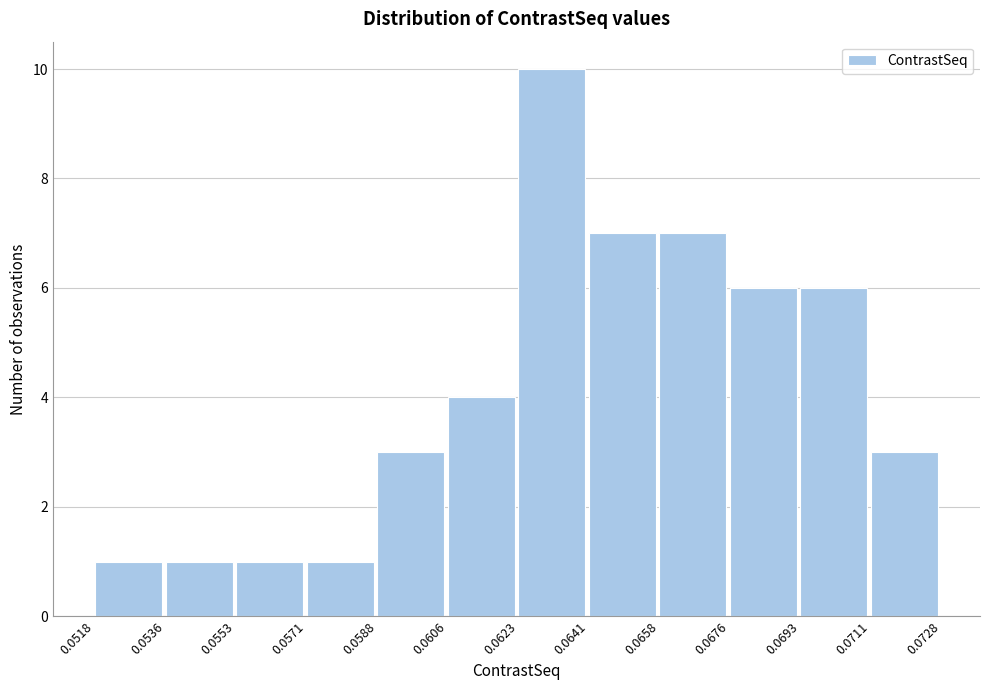

Reading left to right, transcribe this chart: for each bar, give the range it covers on the x-axis and its height. The values are not printed on the chart, so give them approximately, as read against the axis.

0.0518 to 0.0536: 1
0.0536 to 0.0553: 1
0.0553 to 0.0571: 1
0.0571 to 0.0588: 1
0.0588 to 0.0606: 3
0.0606 to 0.0623: 4
0.0623 to 0.0641: 10
0.0641 to 0.0658: 7
0.0658 to 0.0676: 7
0.0676 to 0.0693: 6
0.0693 to 0.0711: 6
0.0711 to 0.0728: 3